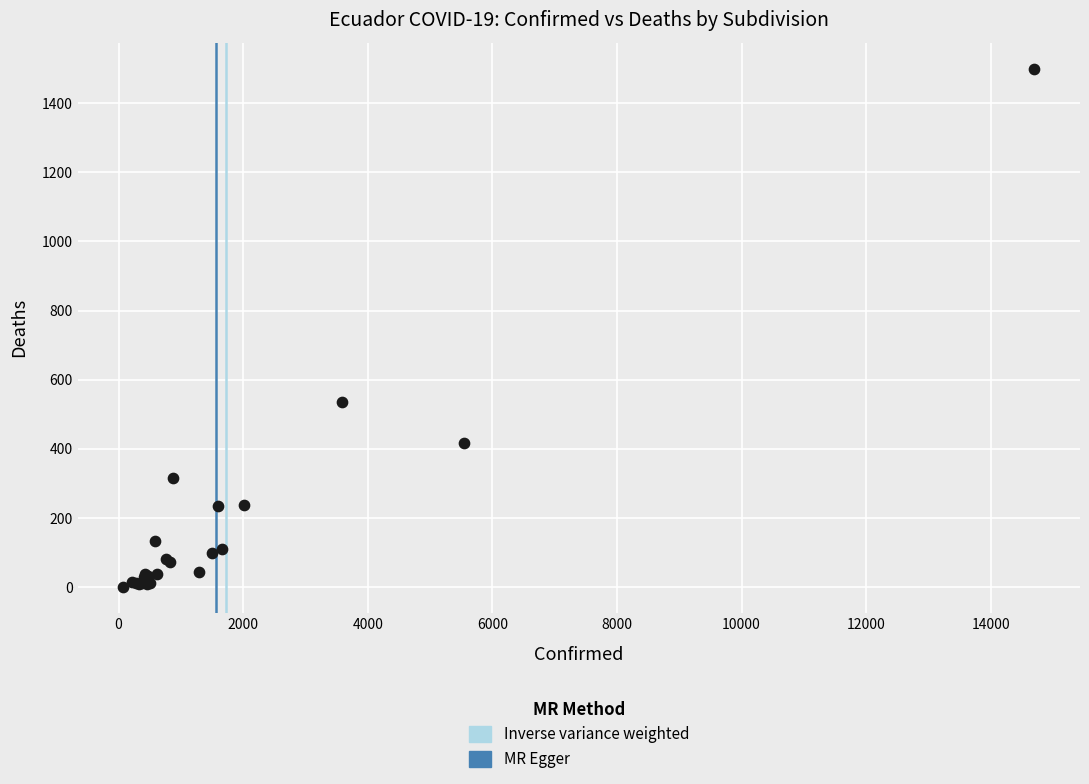

What Y value in the scatter plot is closest to 750?

535